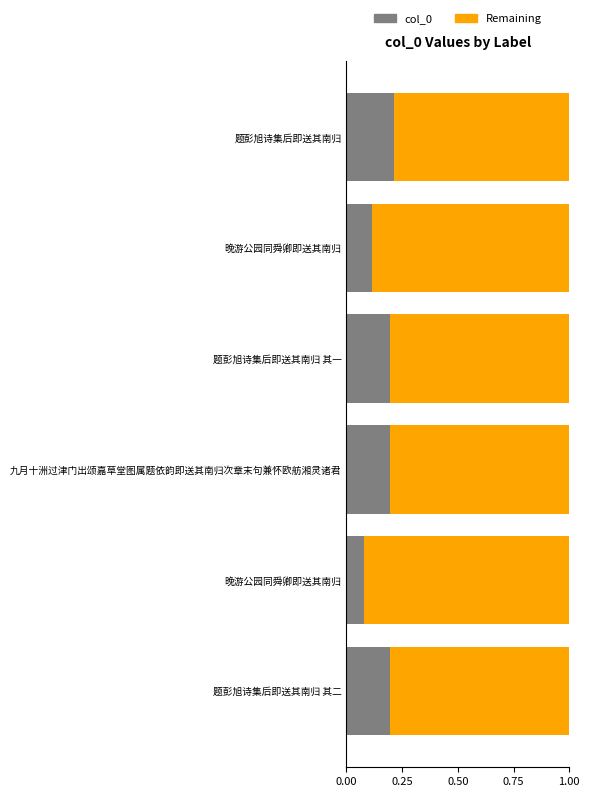

Count the number of data series in this chart.

2